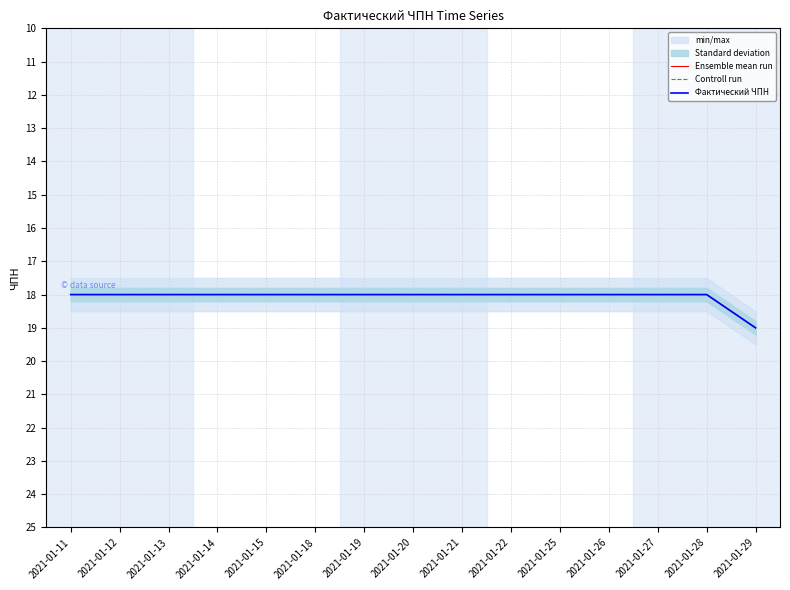

Reading right to left, list all the values displayed in this chart.

Ensemble mean run: 2021-01-29=19	2021-01-28=18	2021-01-27=18	2021-01-26=18	2021-01-25=18	2021-01-22=18	2021-01-21=18	2021-01-20=18	2021-01-19=18	2021-01-18=18	2021-01-15=18	2021-01-14=18	2021-01-13=18	2021-01-12=18	2021-01-11=18
Controll run: 2021-01-29=19	2021-01-28=18	2021-01-27=18	2021-01-26=18	2021-01-25=18	2021-01-22=18	2021-01-21=18	2021-01-20=18	2021-01-19=18	2021-01-18=18	2021-01-15=18	2021-01-14=18	2021-01-13=18	2021-01-12=18	2021-01-11=18
Фактический ЧПН: 2021-01-29=19	2021-01-28=18	2021-01-27=18	2021-01-26=18	2021-01-25=18	2021-01-22=18	2021-01-21=18	2021-01-20=18	2021-01-19=18	2021-01-18=18	2021-01-15=18	2021-01-14=18	2021-01-13=18	2021-01-12=18	2021-01-11=18